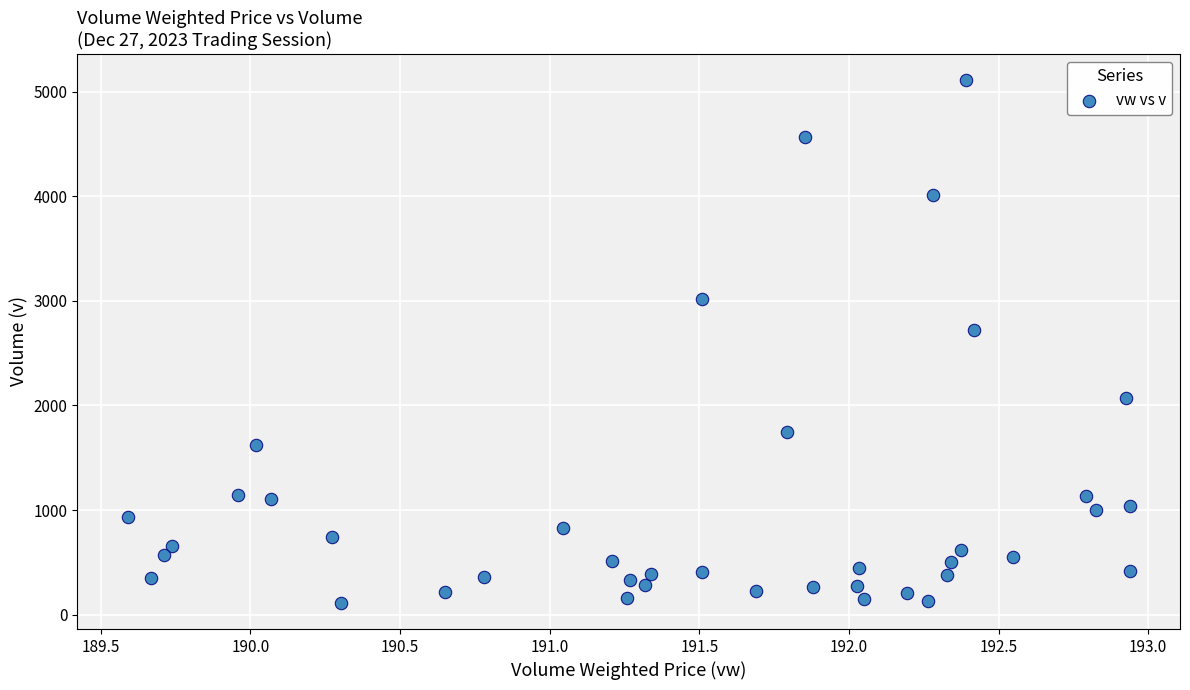

What Y value in the scatter plot is closest to 2611?

2721